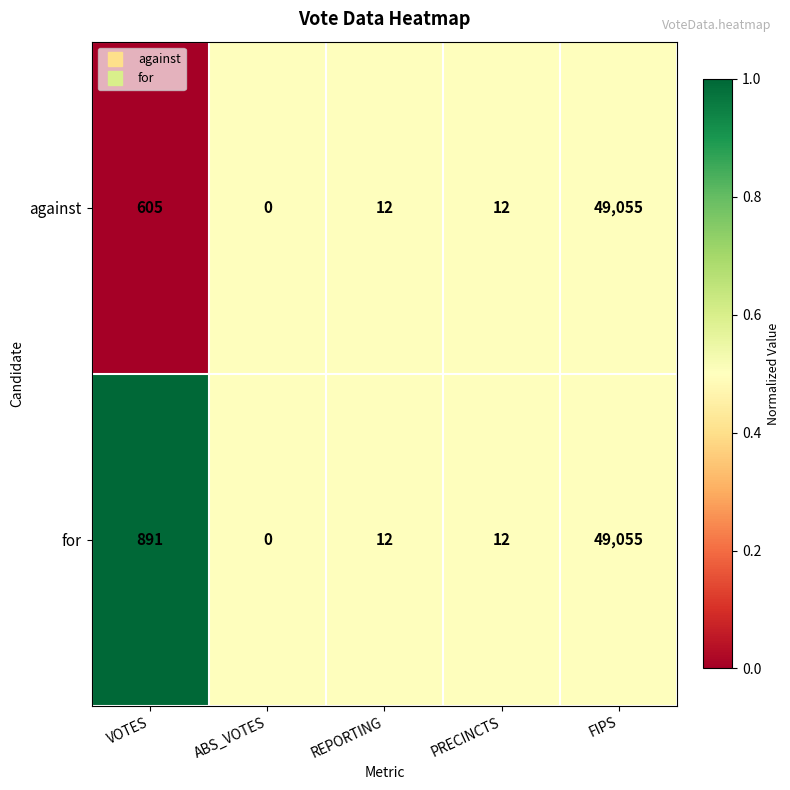

Is it true that for equals 891 at VOTES?

True